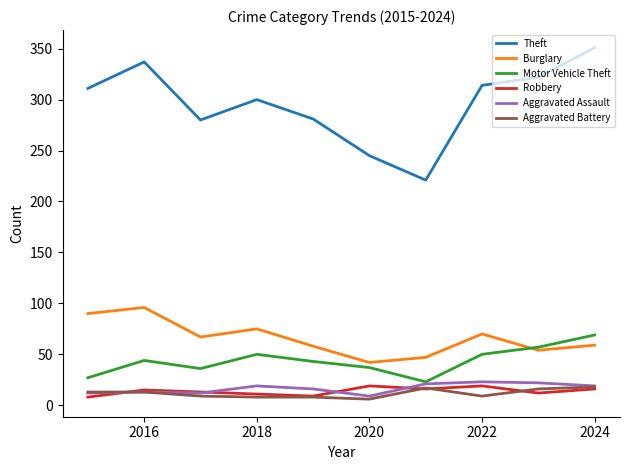

Which series has the largest range (max minus min)?

Theft